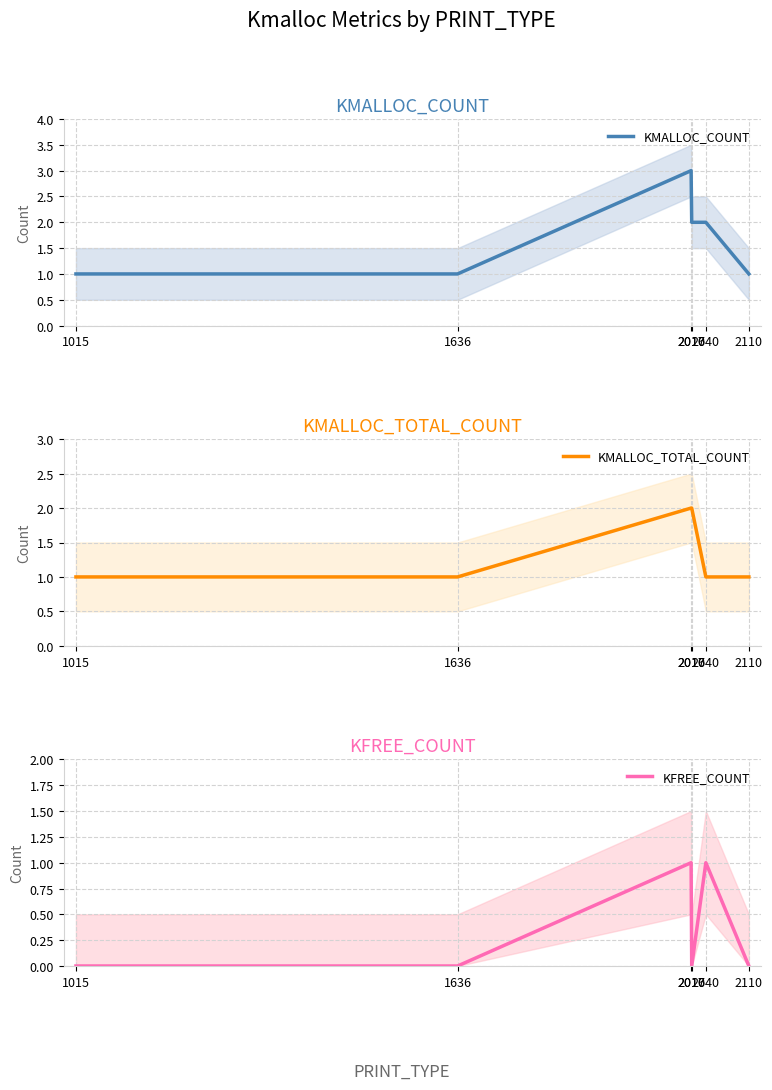

Reading left to right, extract all data points from this chart.

KMALLOC_COUNT: 1	1	3	2	2	1
KMALLOC_TOTAL_COUNT: 1	1	2	2	1	1
KFREE_COUNT: 0	0	1	0	1	0